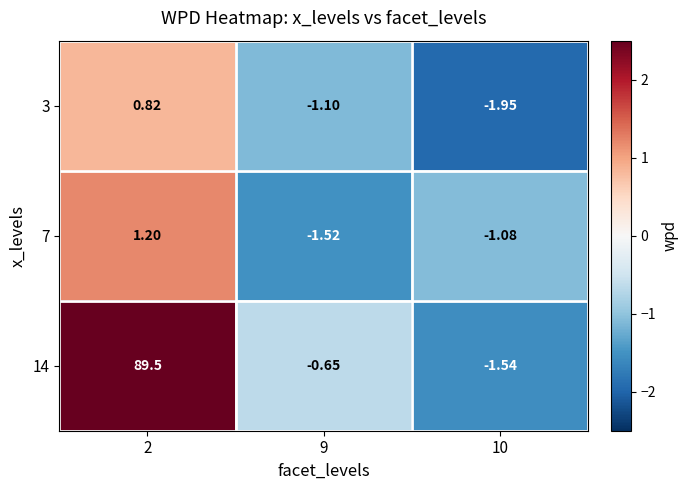

Is the value of 14 at 9 greater than the value of 3 at 2?

No